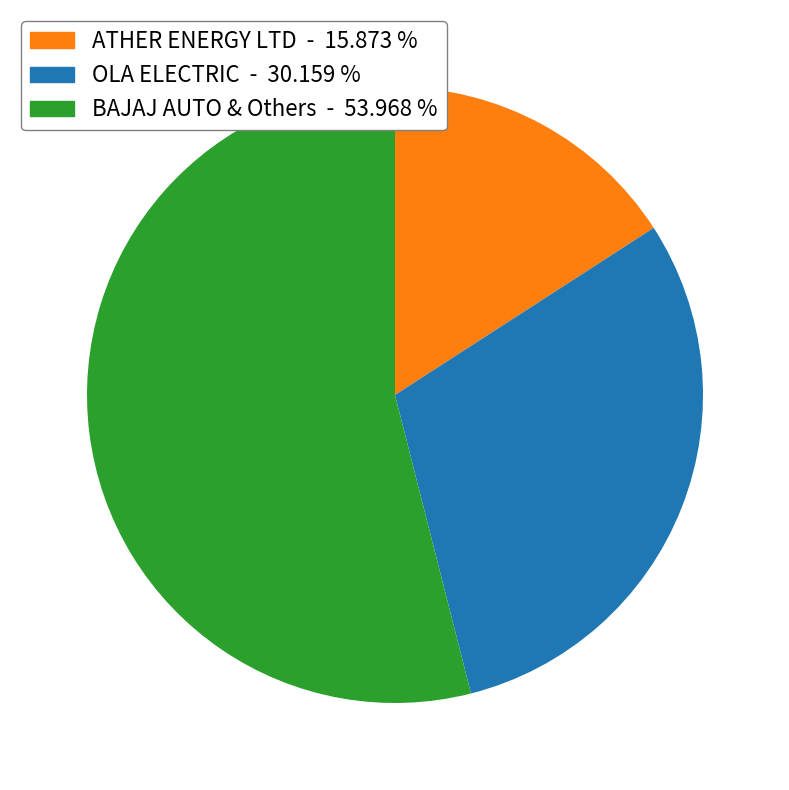

Does any single category account for the majority?

Yes